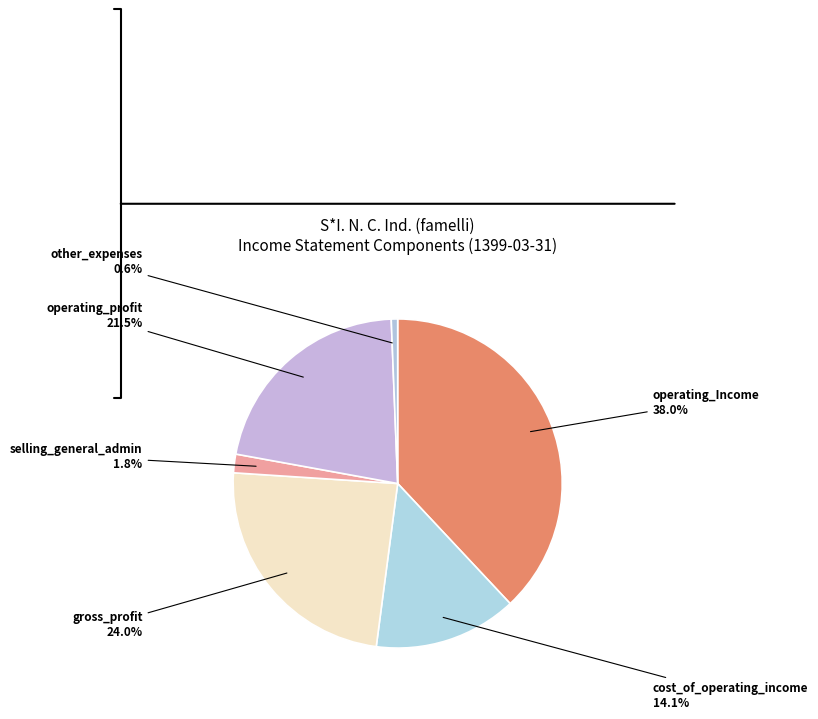

How many segments does this pie chart have?

6